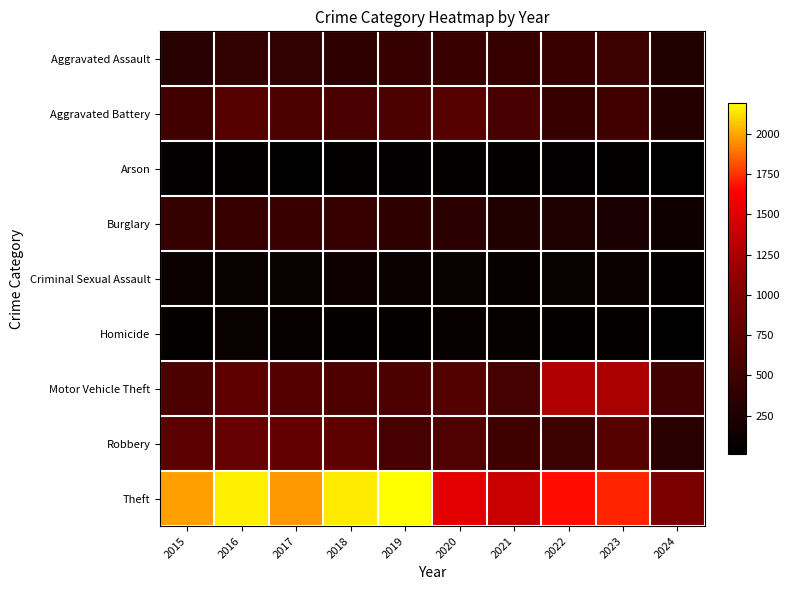

Rank the categories by Criminal Sexual Assault value from lowest to highest.

2024, 2021, 2016, 2020, 2017, 2022, 2023, 2019, 2015, 2018